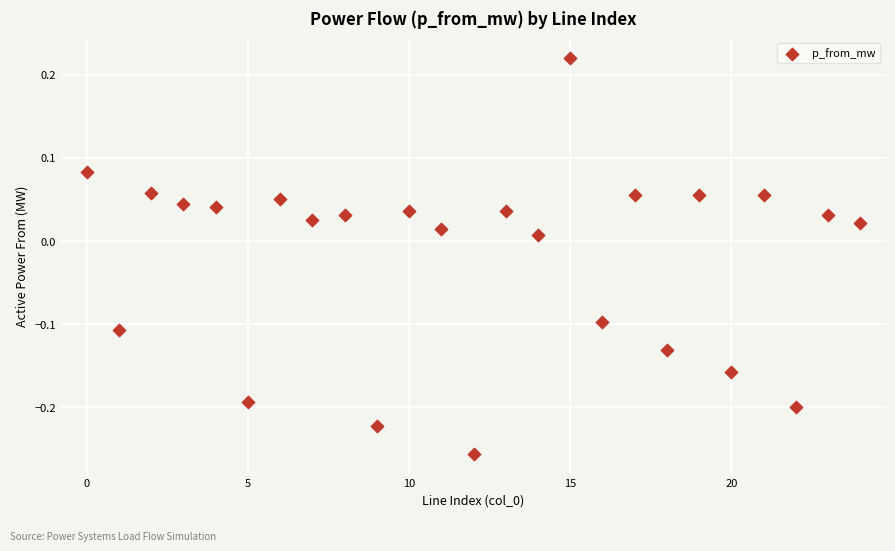

What is the range of Y values (max minus min)?

0.5